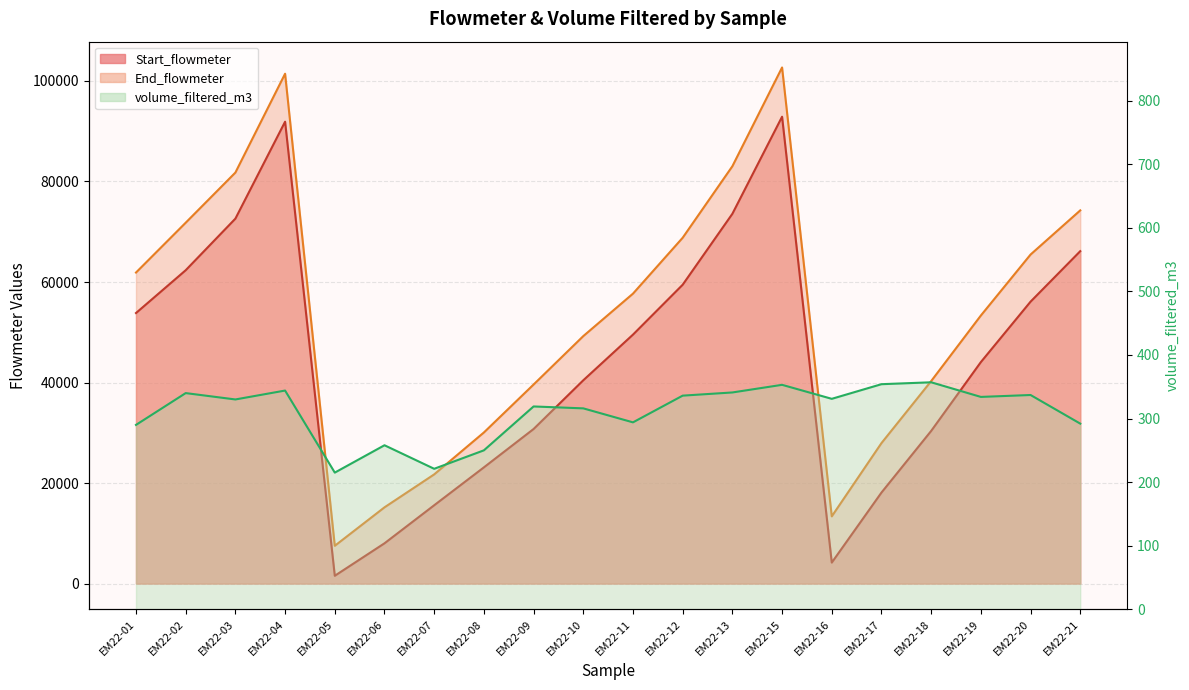

What is the value of the volume_filtered_m3 point at the 2nd from the left?

340